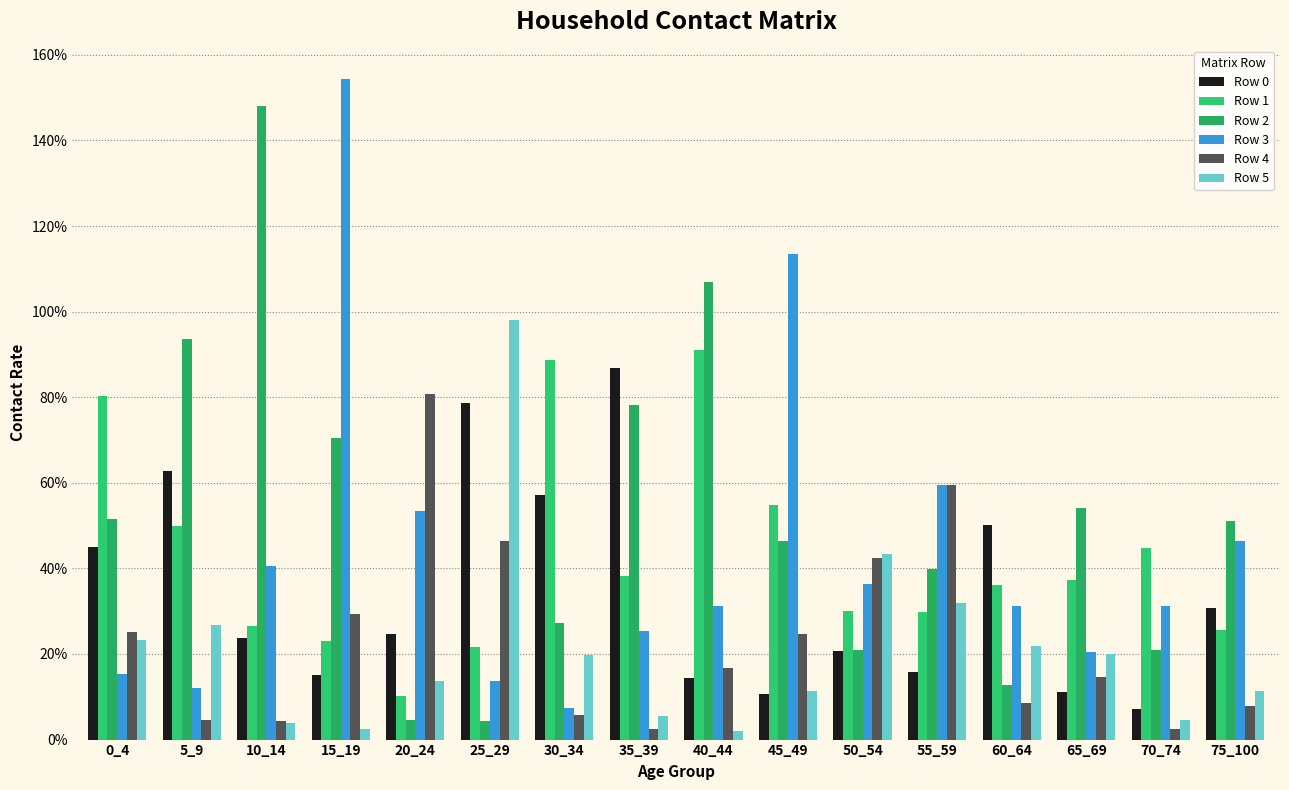

Are the bars grouped side by side (vs. stacked)?

Yes